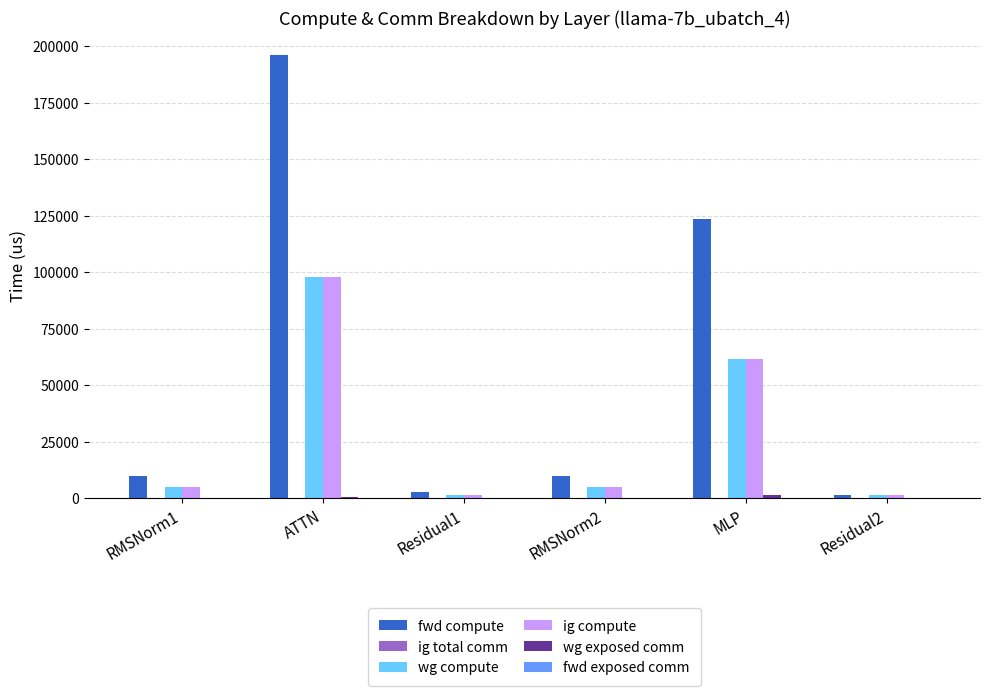

Is it true that wg compute equals 66707.5 at ATTN?

False